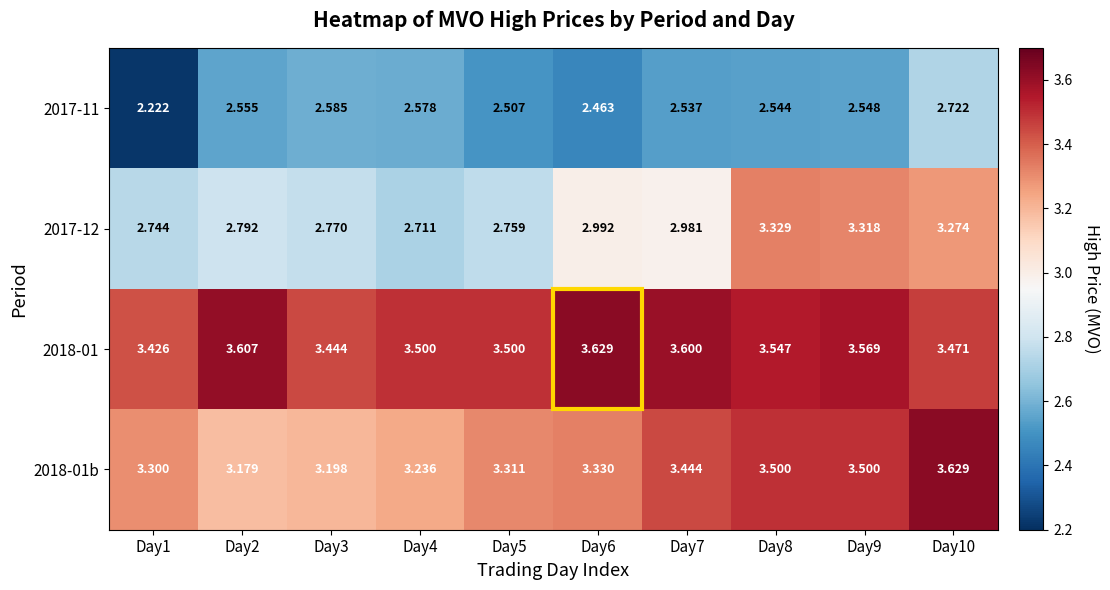

Which series has the largest total across all categories?

2018-01